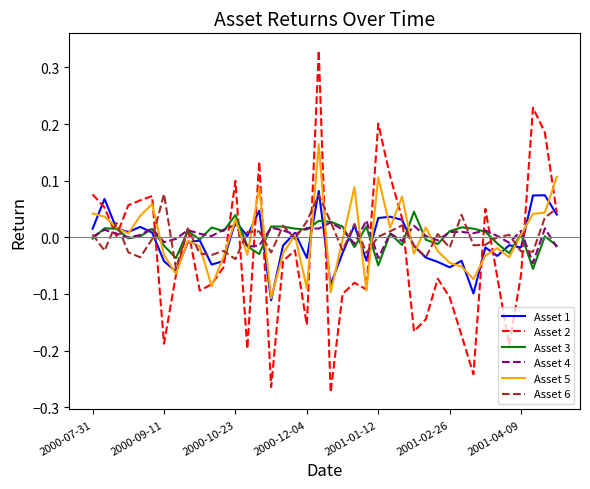

Which series has the widest spread of values?

Asset 2